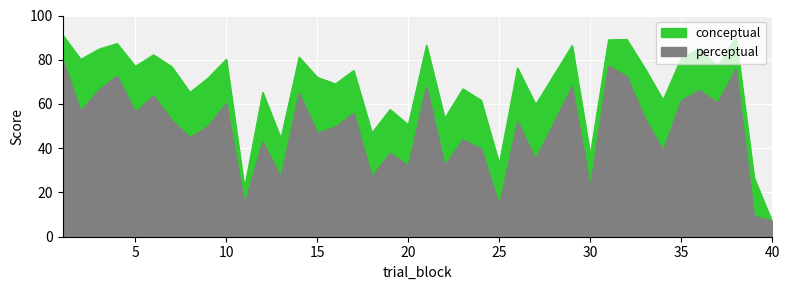

Is it true that conceptual equals 140.8 at 38?

False